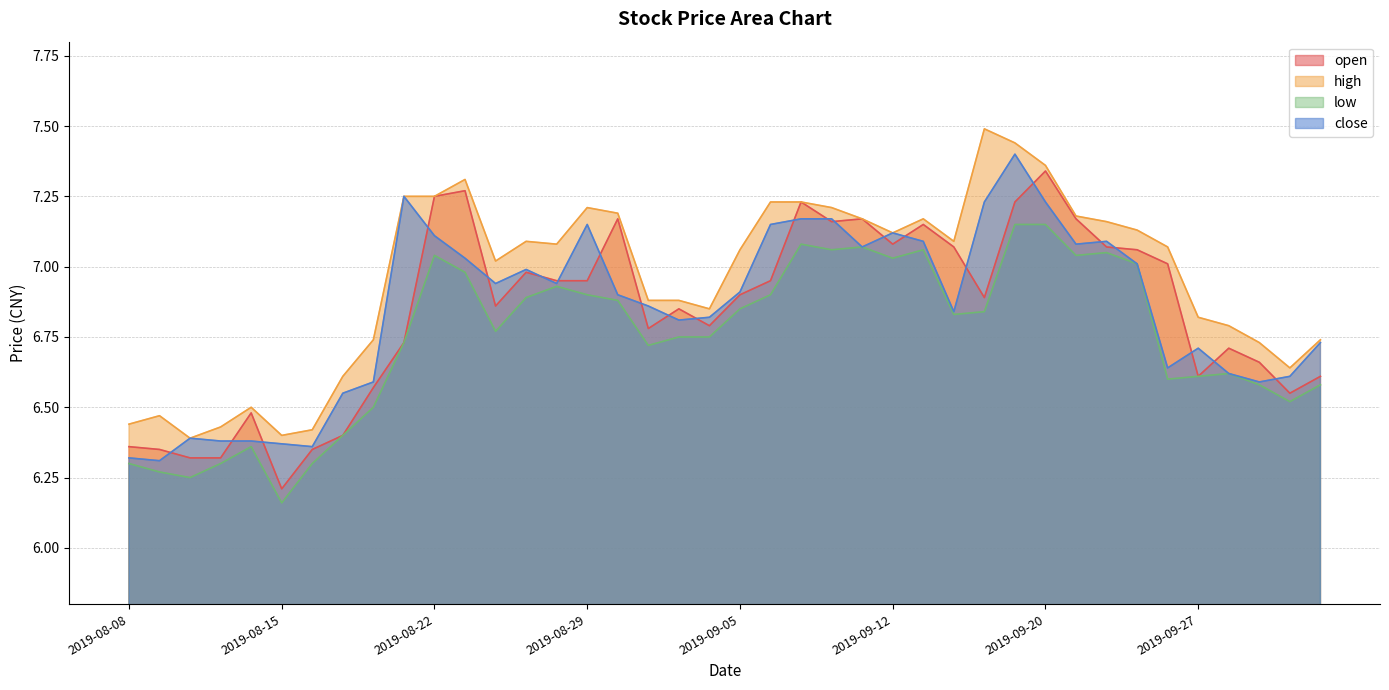

How many intersections are there between open and close?

23